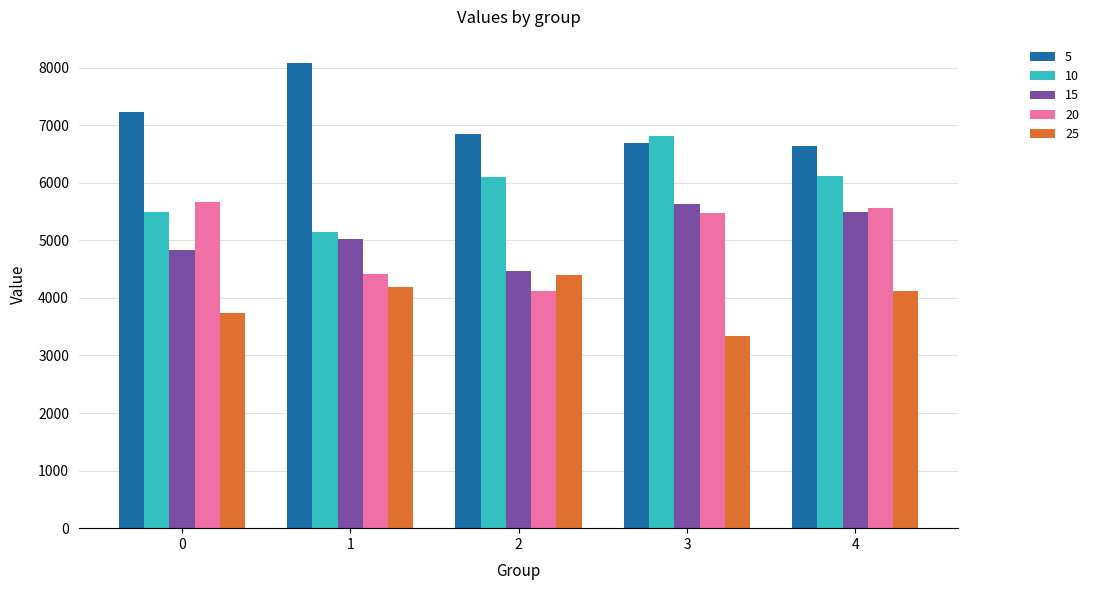

What is the difference between the 15 values at 2 and 4?

1017